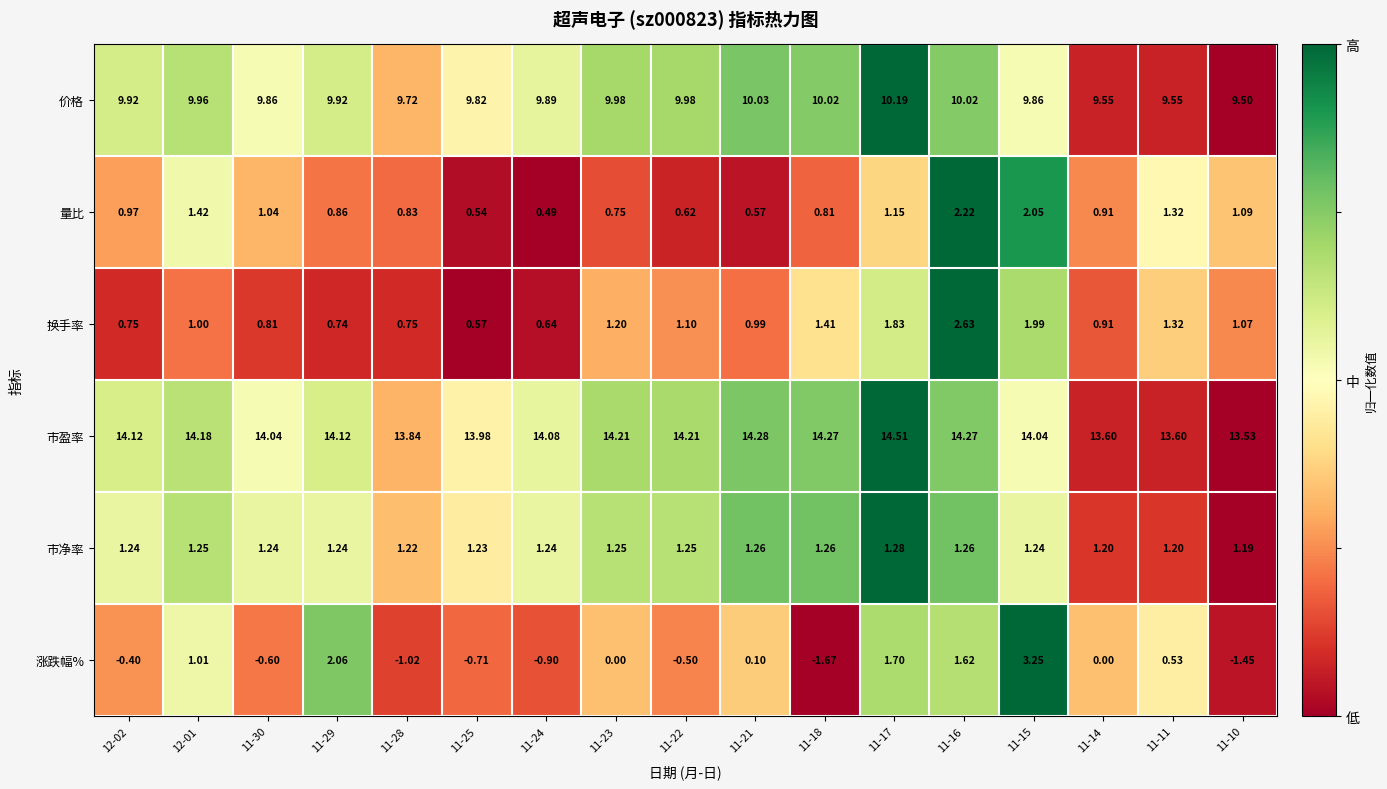

Between 11-30 and 11-22, which series saw the biggest shift?

量比